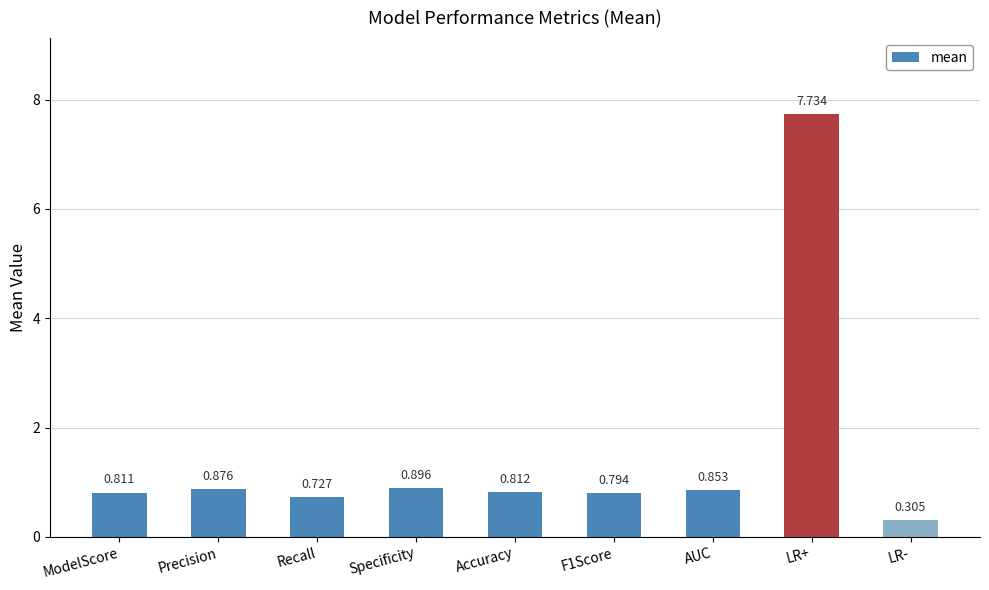

How many distinct data groups are displayed?

1